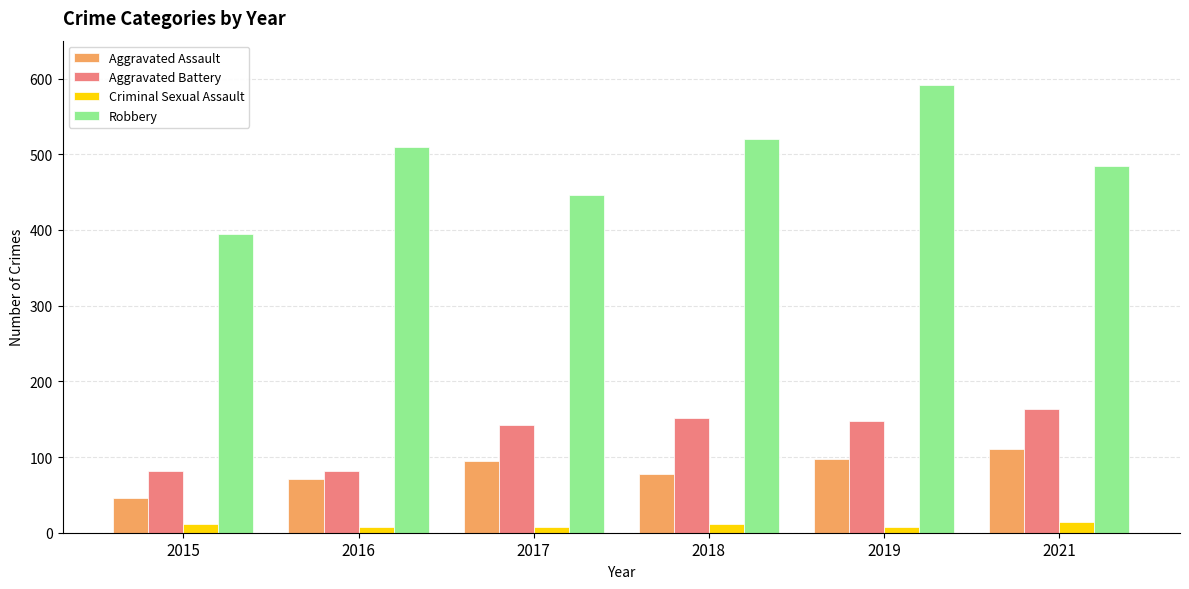

What is the spread (max minus min) of values at 2019?

583